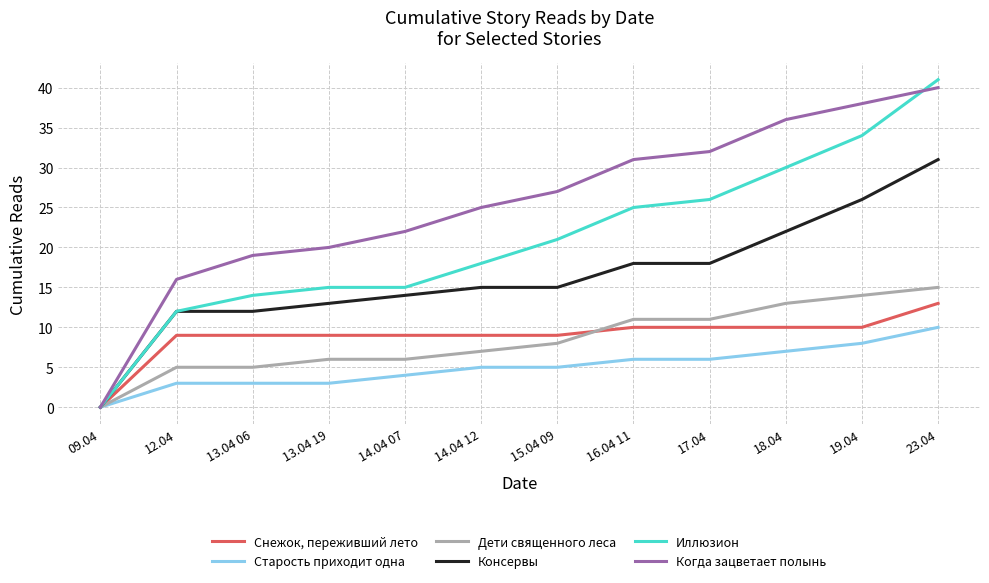

Which series has the largest total across all categories?

Когда зацветает полынь